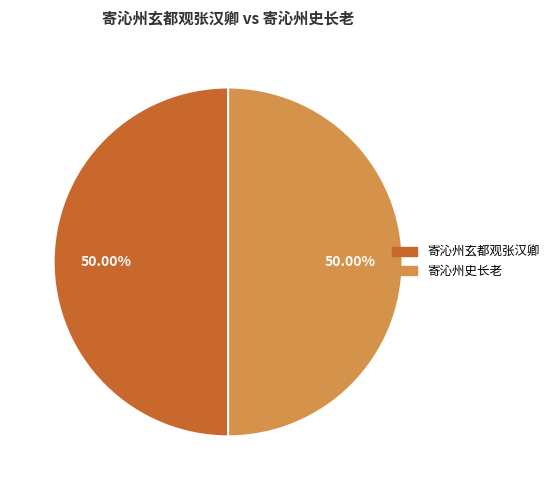

The 寄沁州史长老 slice represents 43% of the pie. True or false?

False